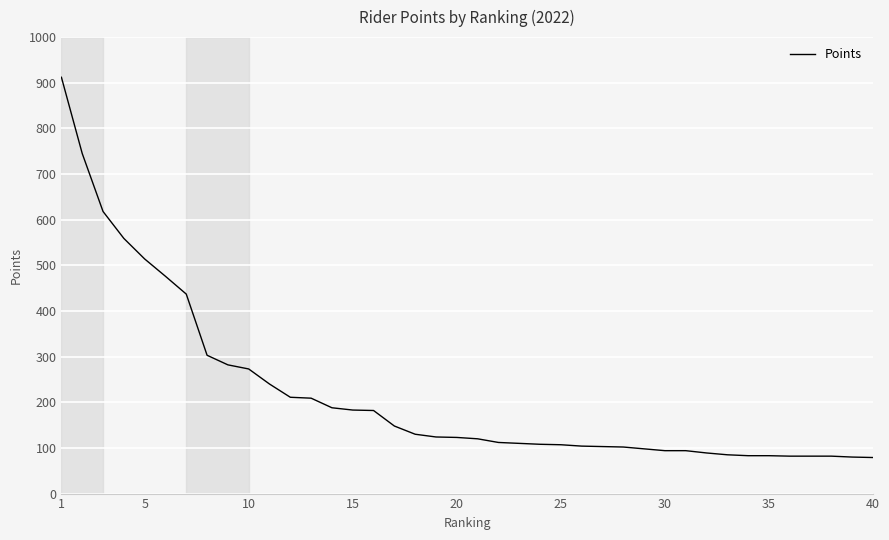

What is the greatest value displayed?

912